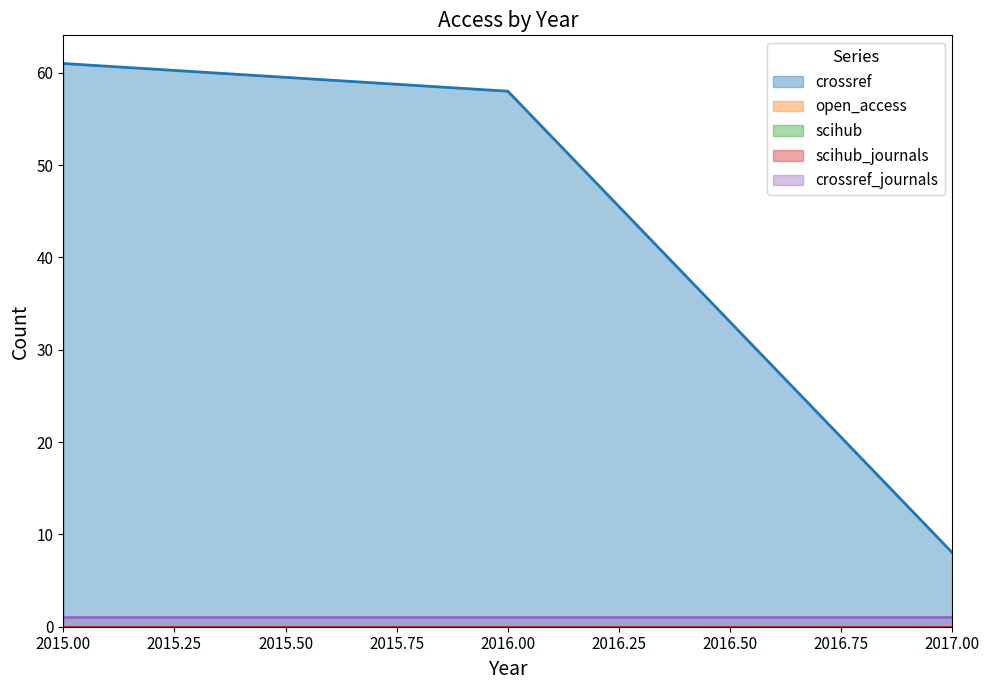

At which category is the sum across all series the highest?

2015